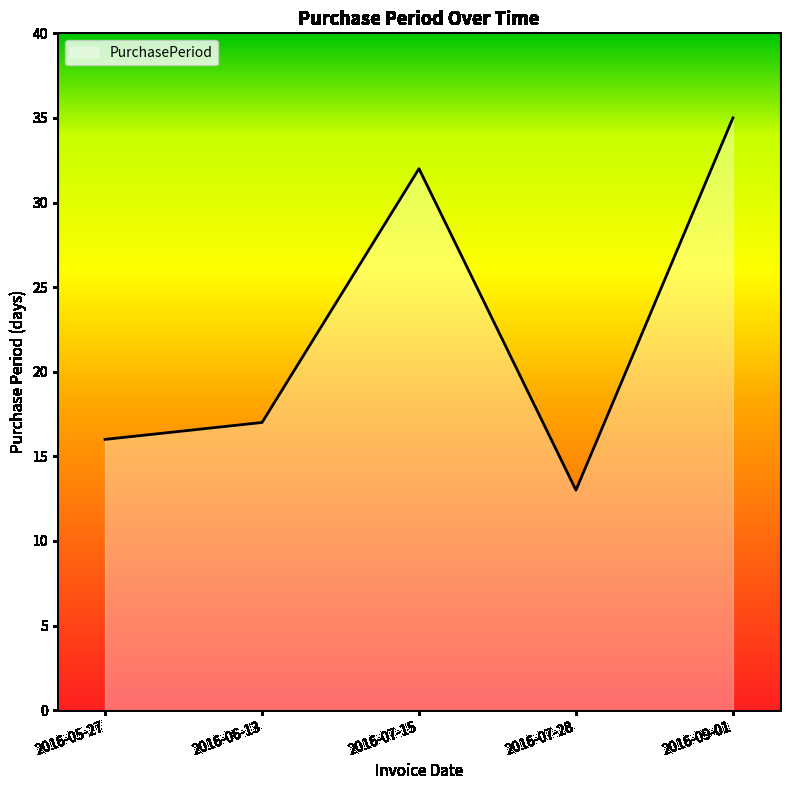

How many lines are shown in the chart?

1